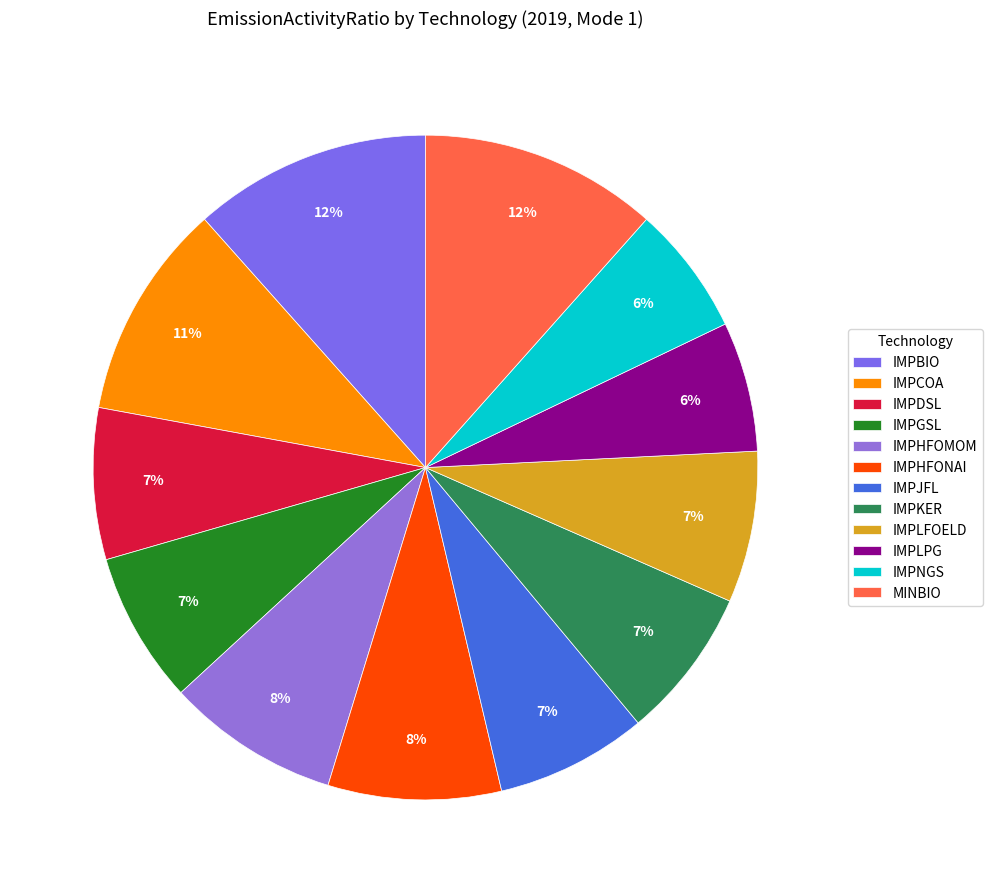

To the nearest percent, what percentage of the pie is IMPGSL?

7%